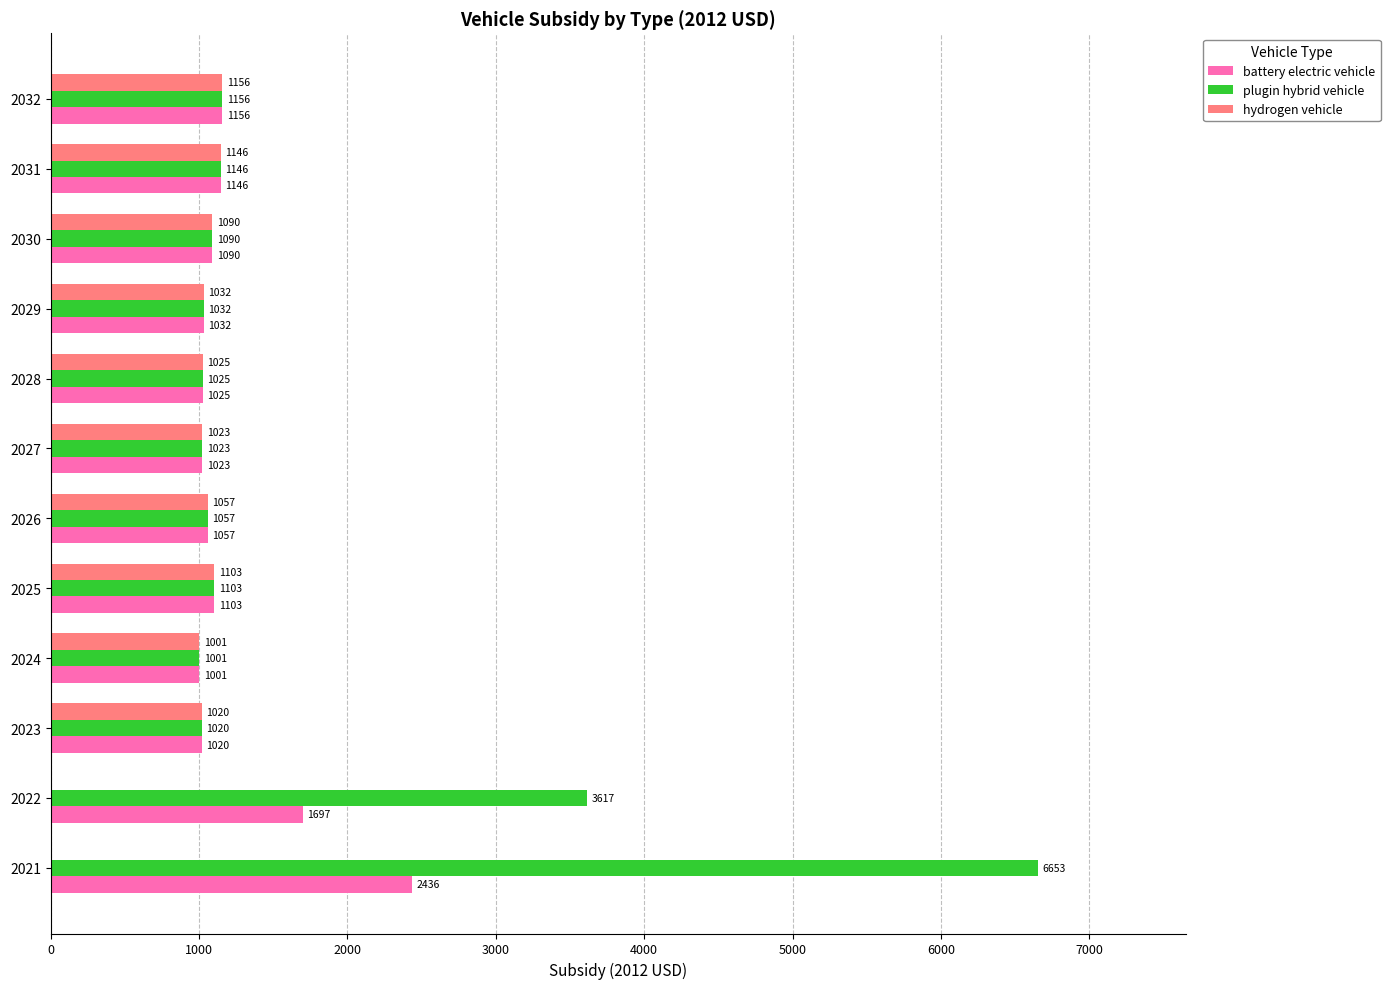

What is the highest value of the hydrogen vehicle series?

1156.4